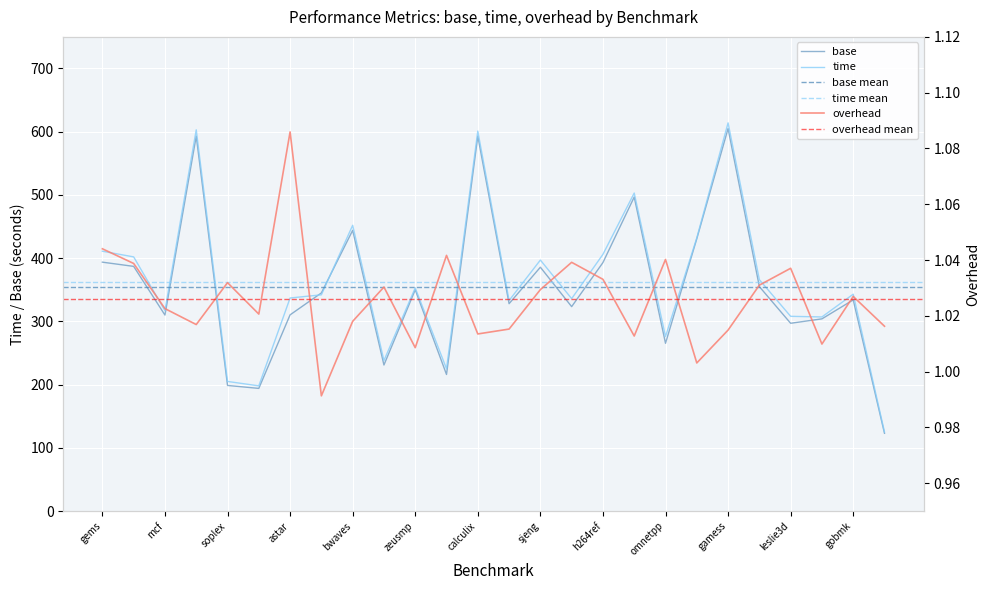

What is the label of the 18th point from the right?

bwaves